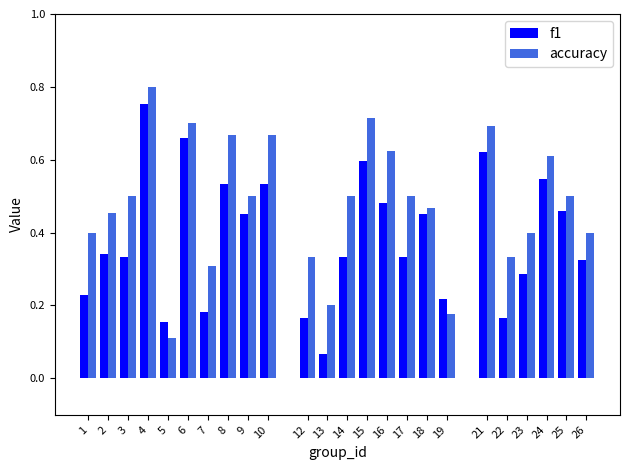

At which label is accuracy closest to 0?

5